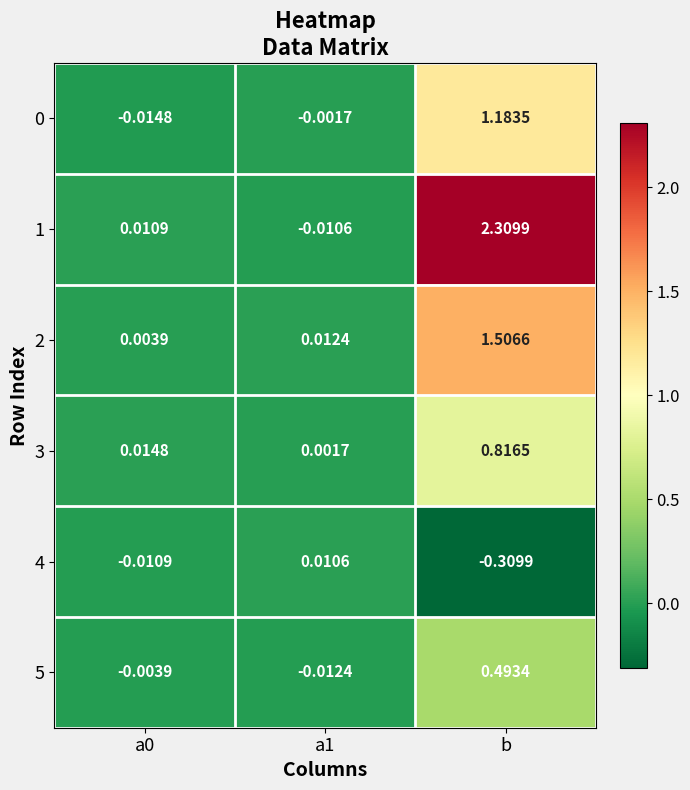

At which label does 0 reach its peak?

b